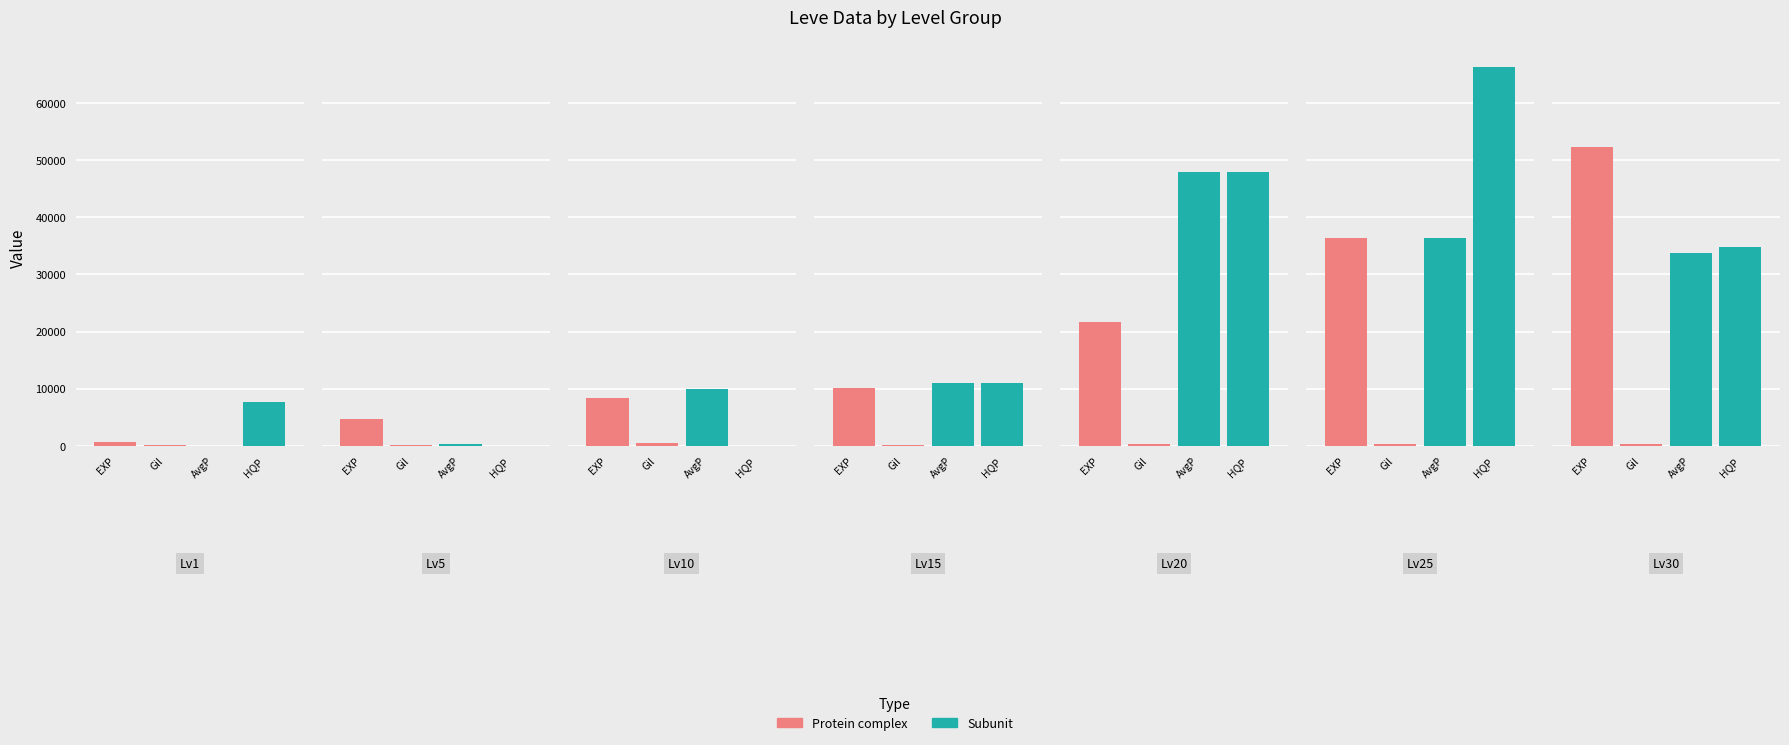

How many data points does each series have?

7